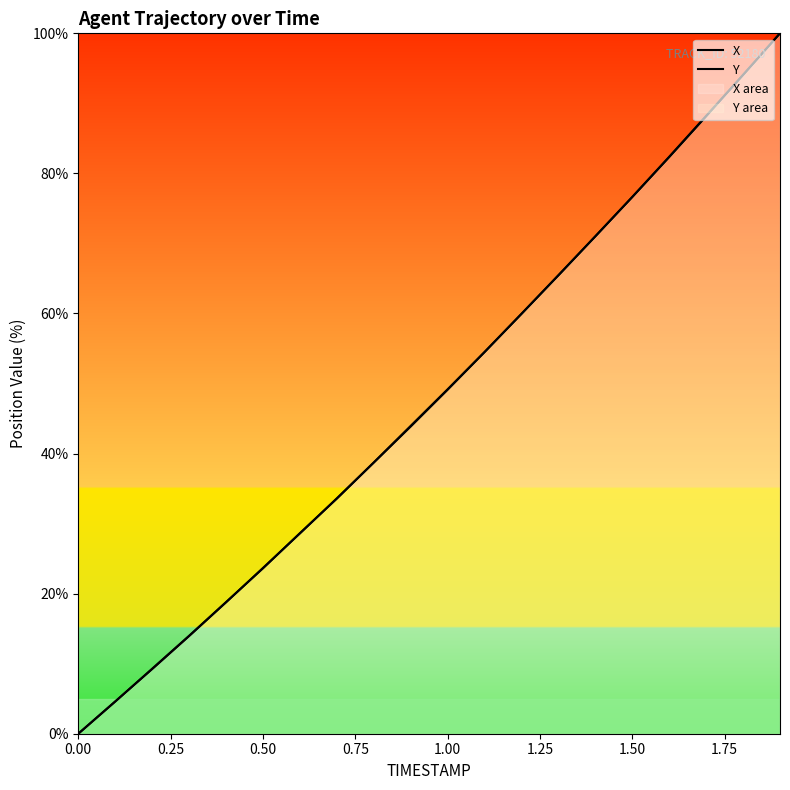

How many lines are shown in the chart?

2